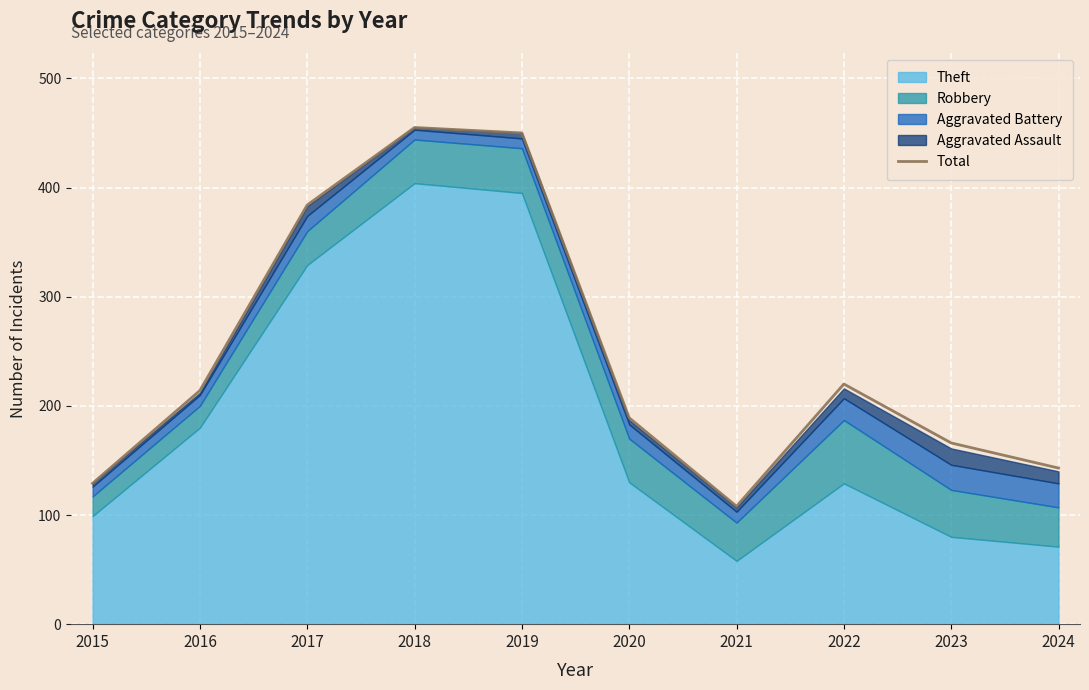

How many lines are shown in the chart?

1